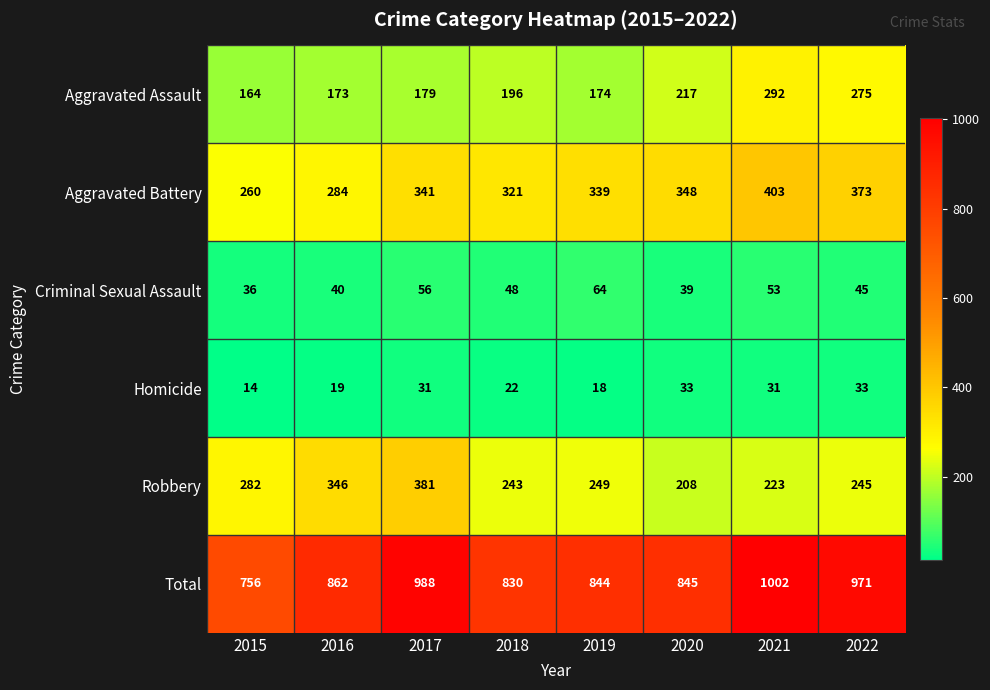

Is it true that Aggravated Battery equals 339 at 2019?

True